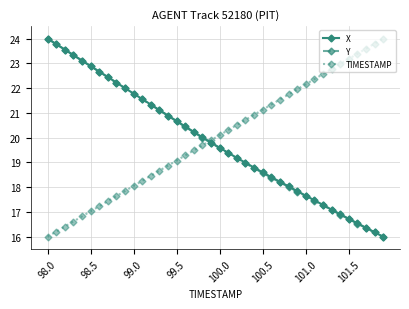

What is the value of the TIMESTAMP point at the 12th from the left?

18.3